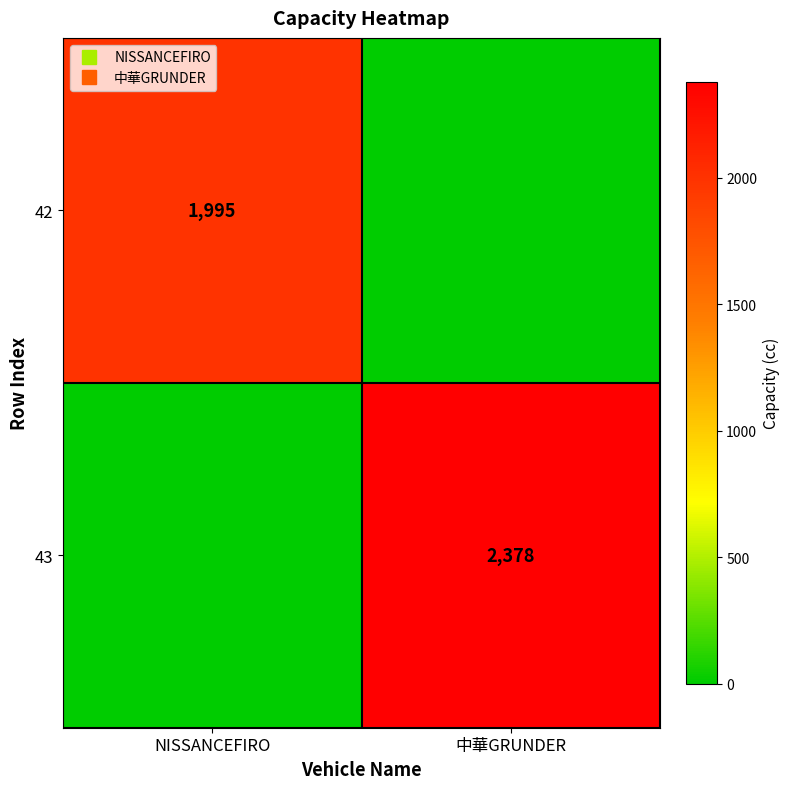

Rank the series at NISSANCEFIRO from lowest to highest value.

43, 42